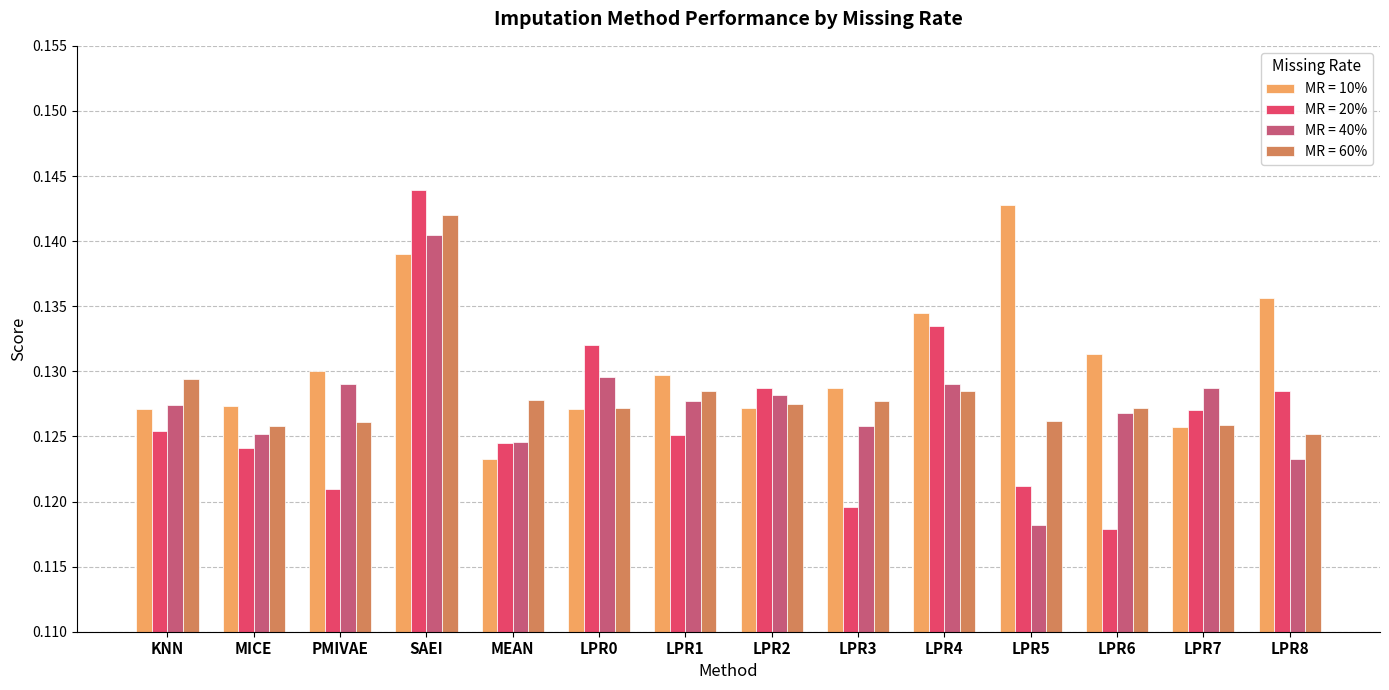

At how many categories does at least one series exceed 0?

14